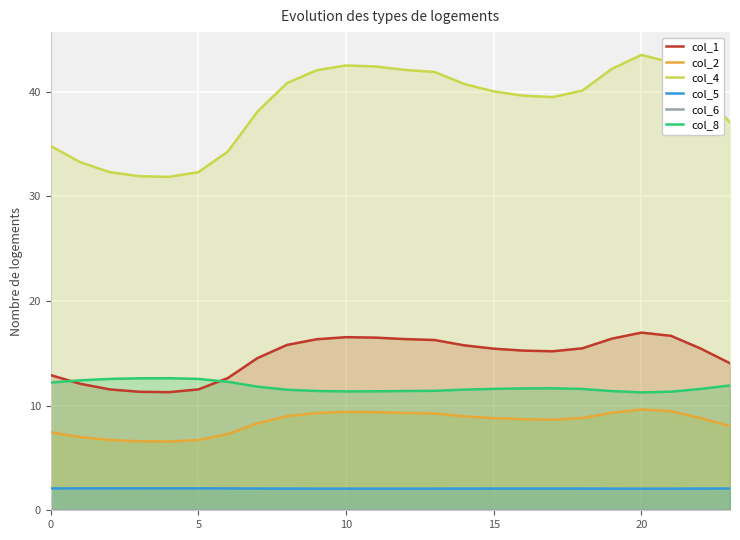

True or false: col_5 and col_2 cross at least once.

False